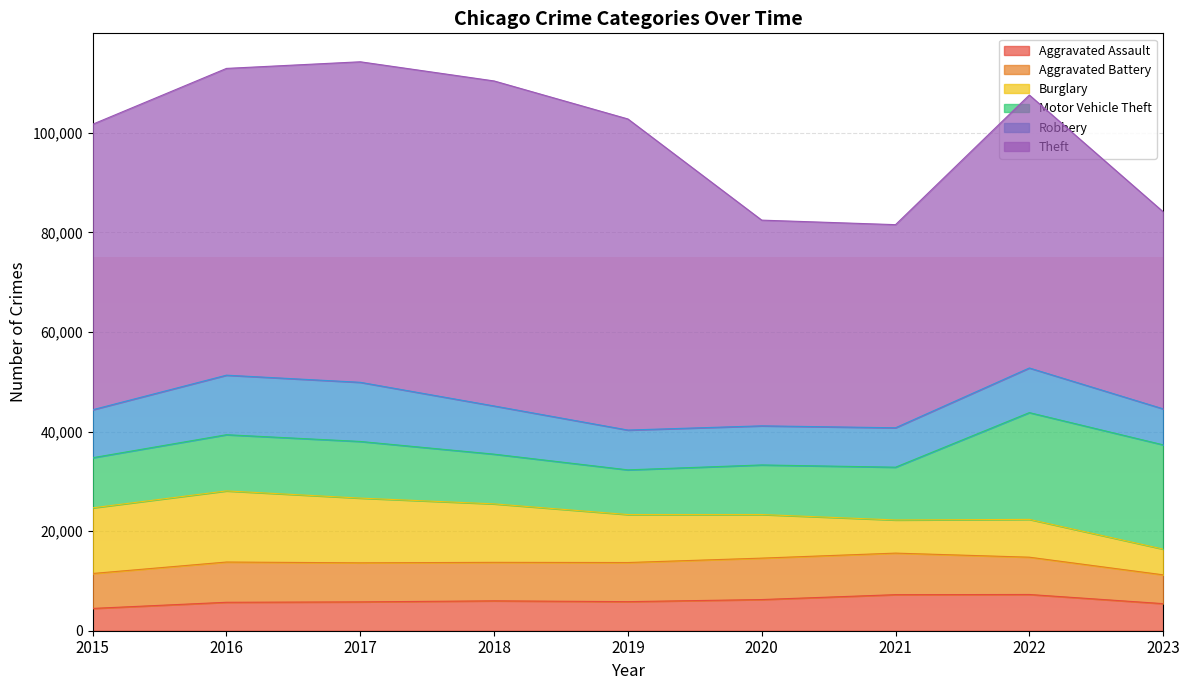

What is the total value across all series at 2015?

101738